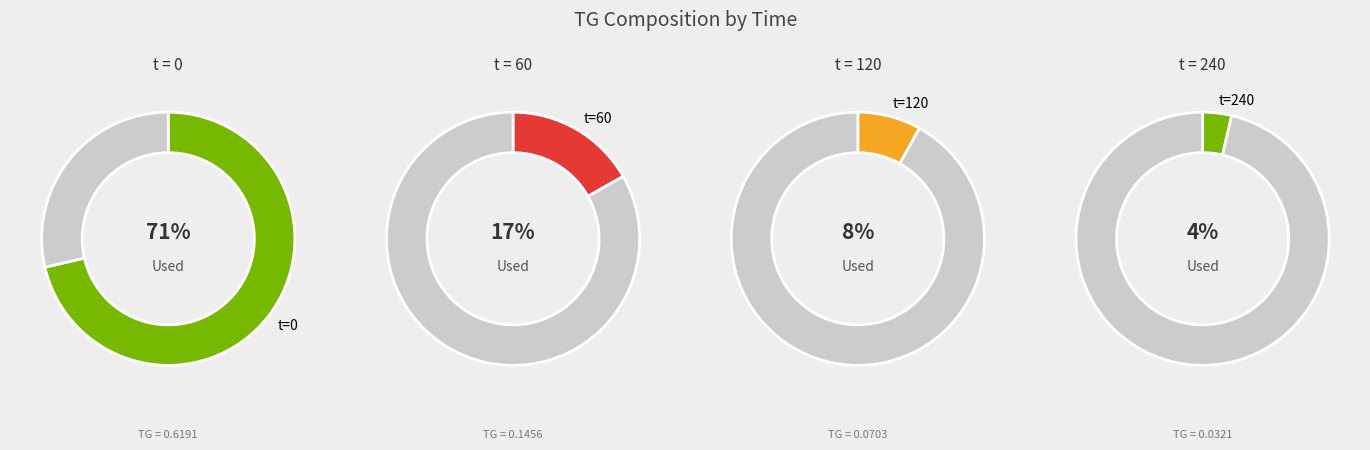

Is it true that 60 is 17% of the pie?

True